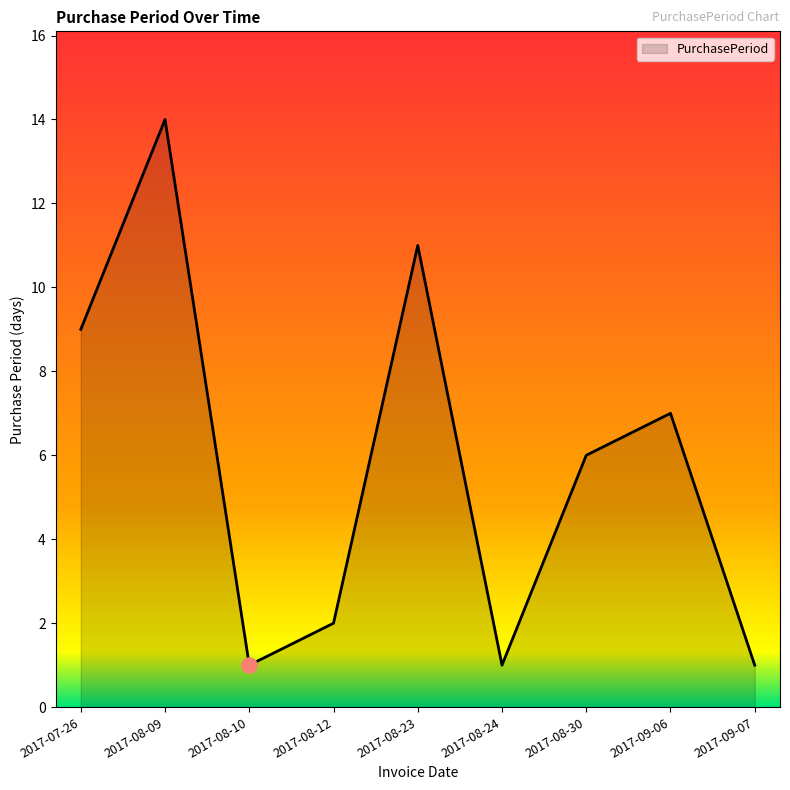

Between 2017-08-09 and 2017-07-26, which is larger?

2017-08-09